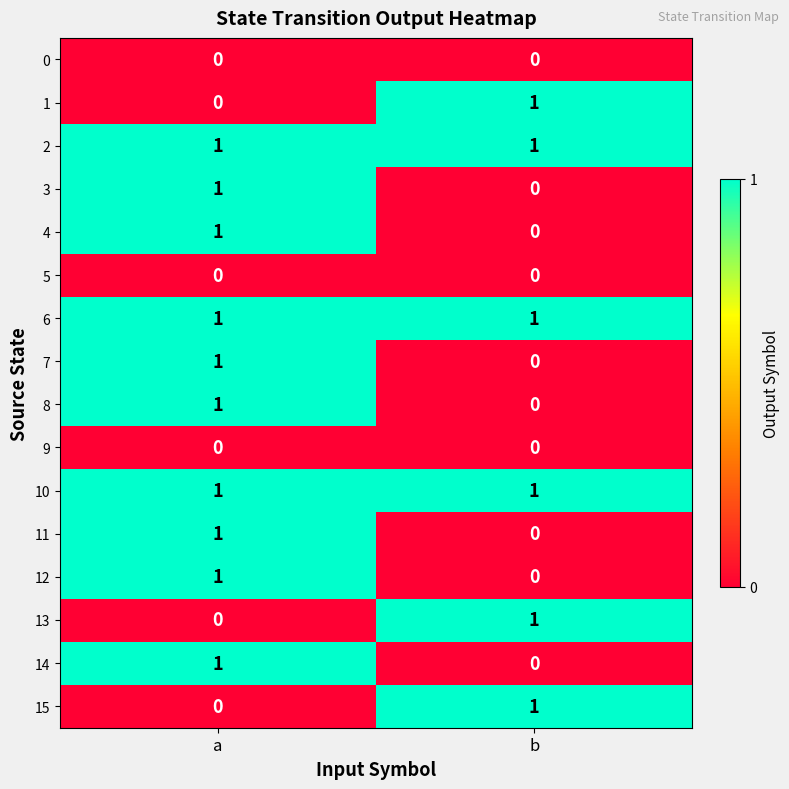

At which label does 1 reach its peak?

b